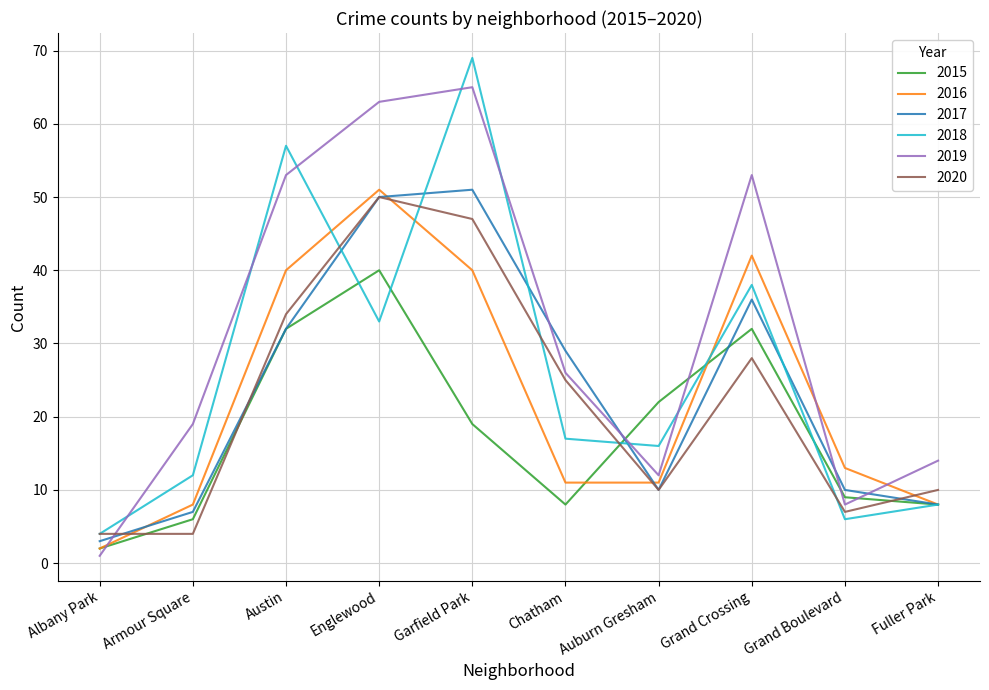

What is the minimum value shown in the chart?

1